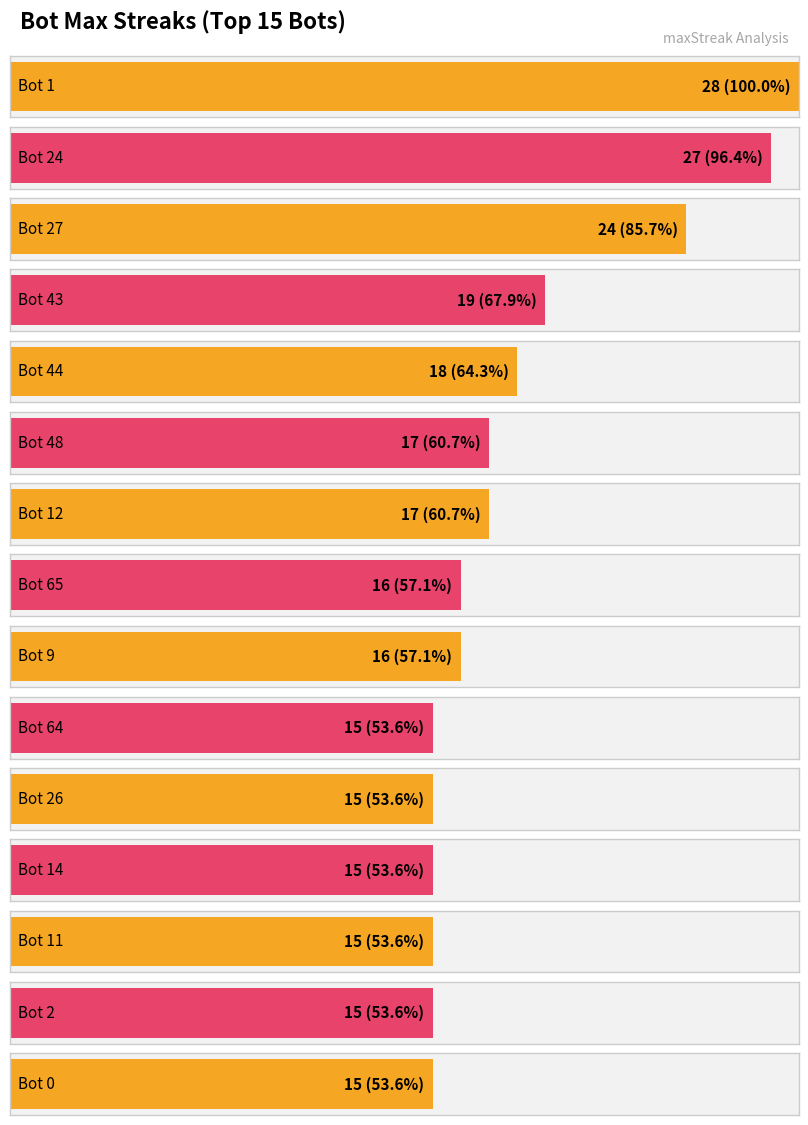

True or false: the data shows 24 at Bot 65.

False